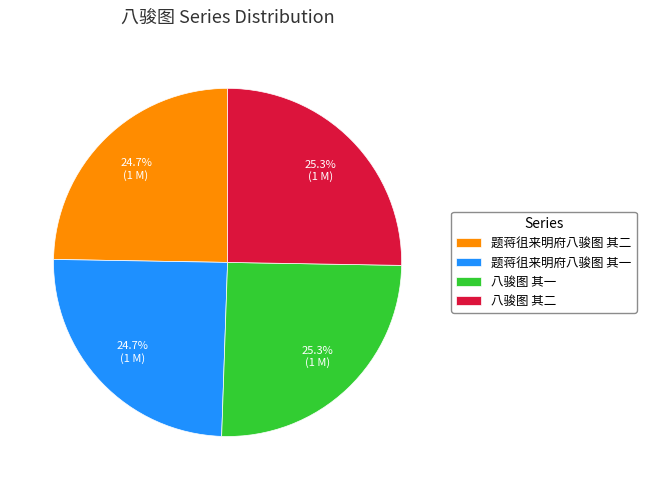

What is the total percentage of 题蒋徂来明府八骏图 其一 and 八骏图 其一?

50.0%